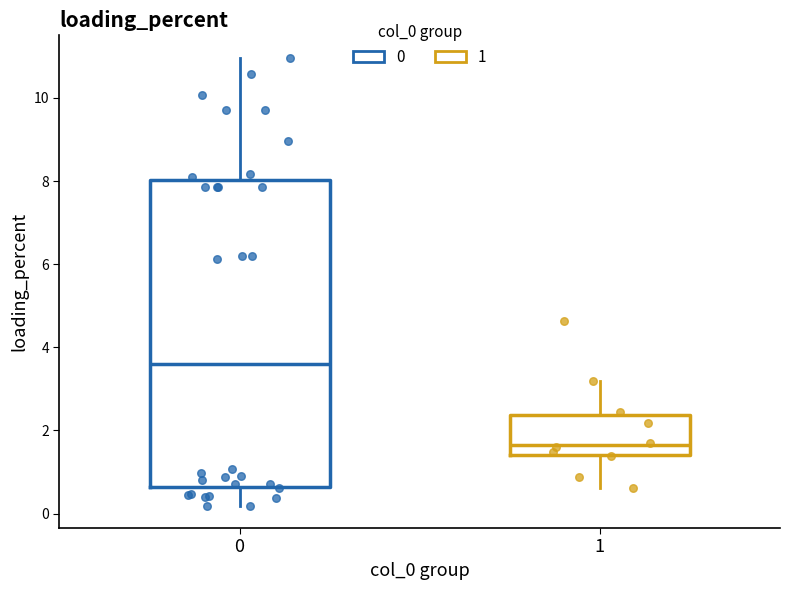

Reading left to right, transcribe this box plot: for each box, give where its median line is, the range the box spans, and where its two whiskers end, as read against the y-axis. The values are not printed on the chart, so give them approximately, as read against the axis.

0: median 3.6, box 0.6 to 8.0, whiskers 0.2 to 11.0
1: median 1.6, box 1.4 to 2.4, whiskers 0.6 to 3.2